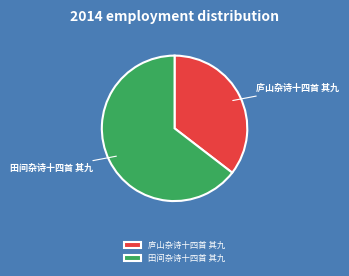

How many segments does this pie chart have?

2